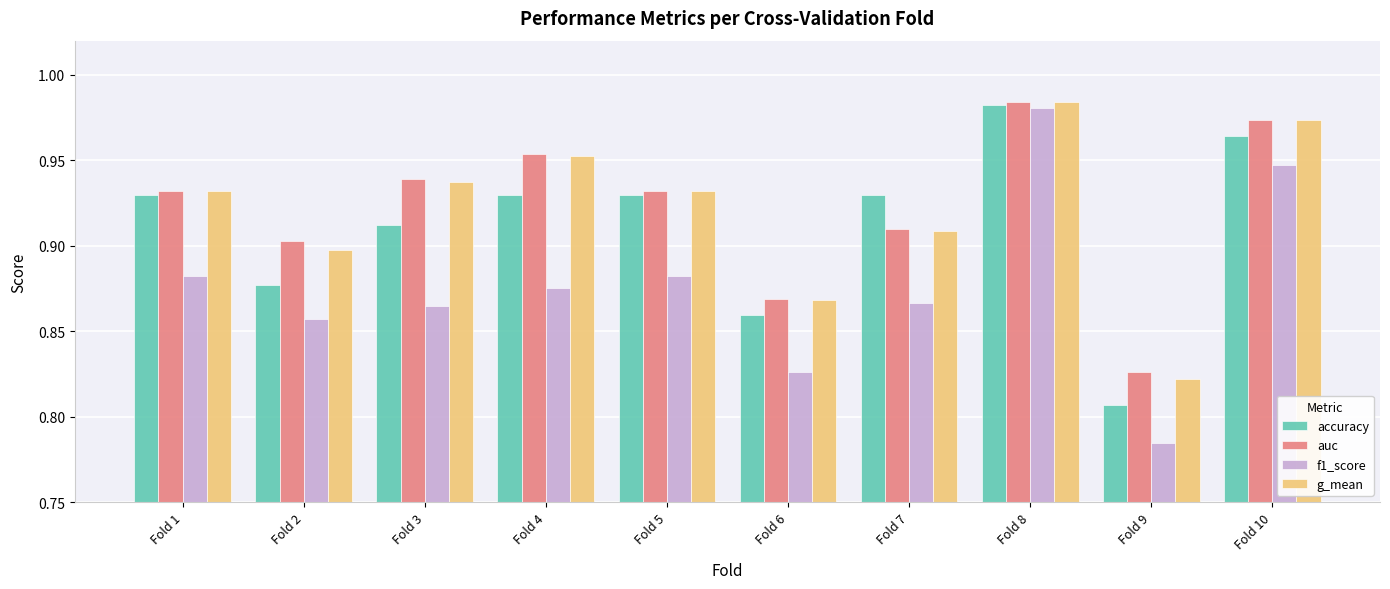

At how many categories does at least one series exceed 0?

10